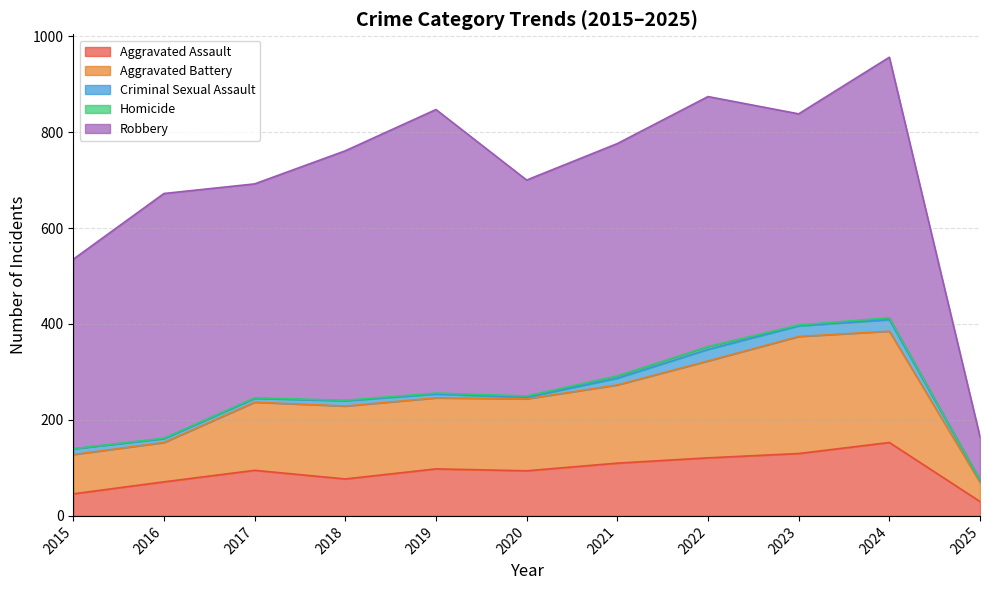

True or false: Aggravated Assault has a value of 121 at 2022.

True